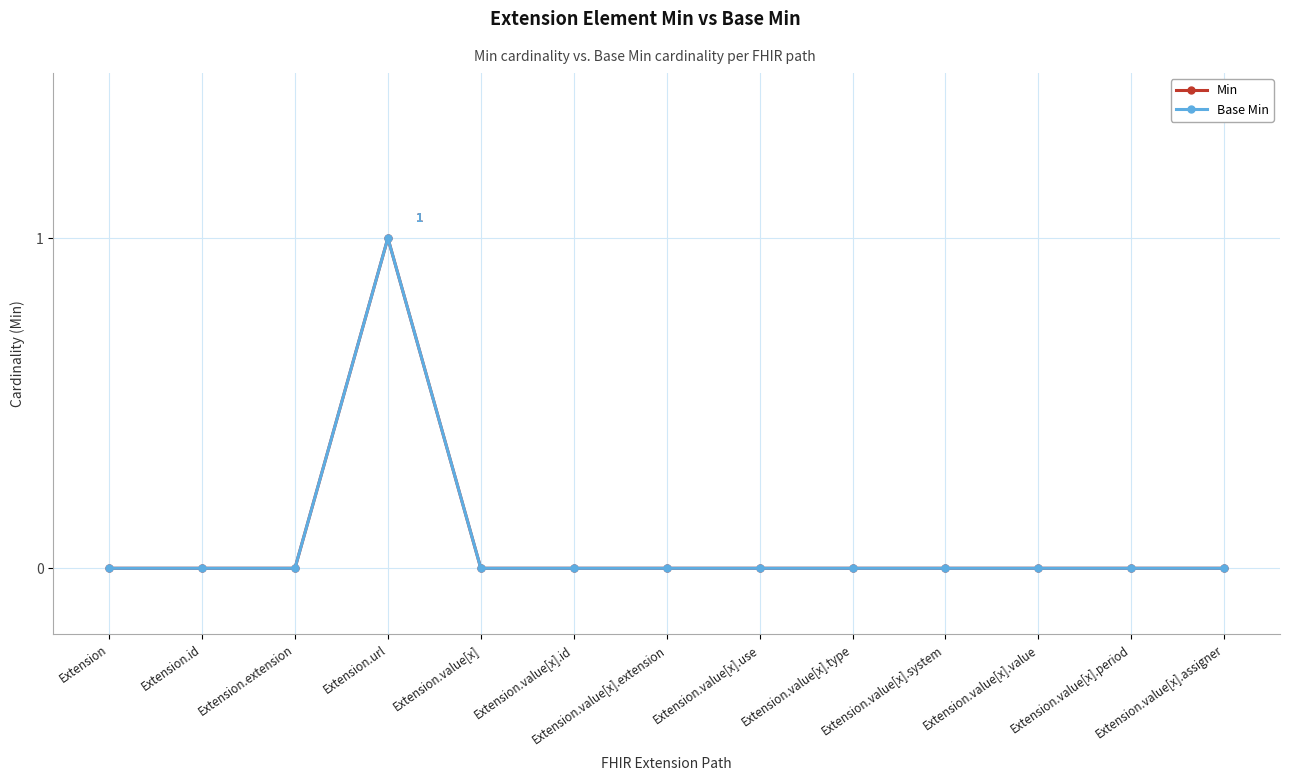

Does the chart display data point markers on the line(s)?

Yes